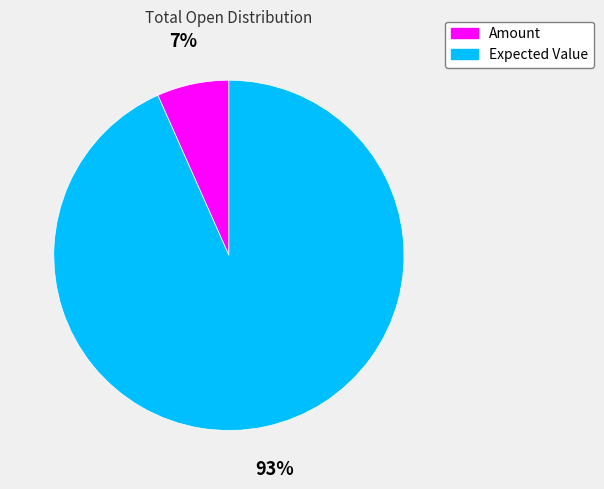

Does any single category account for the majority?

Yes